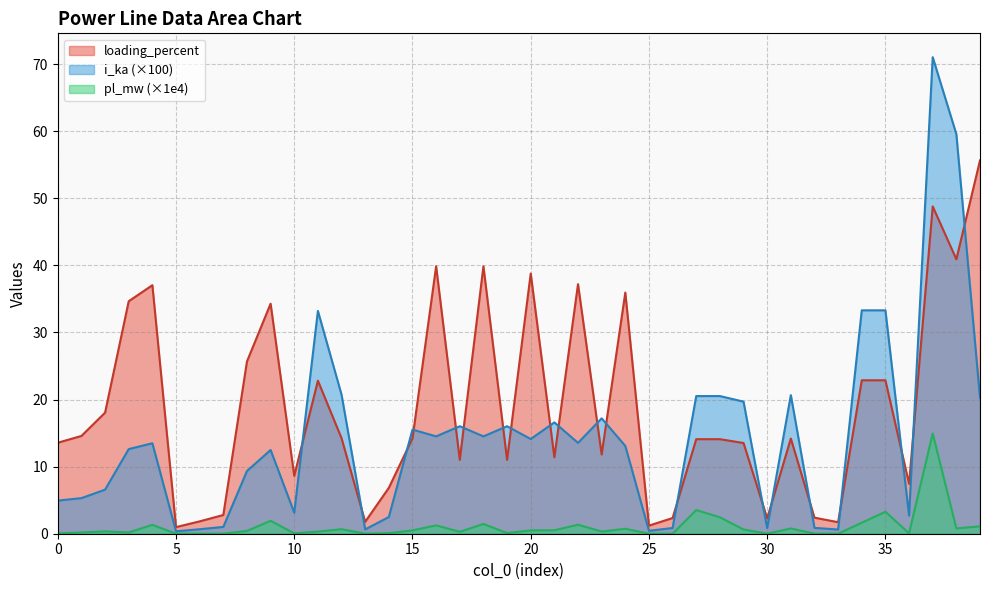

What is the difference between the maximum and minimum values in the i_ka series?

70.7